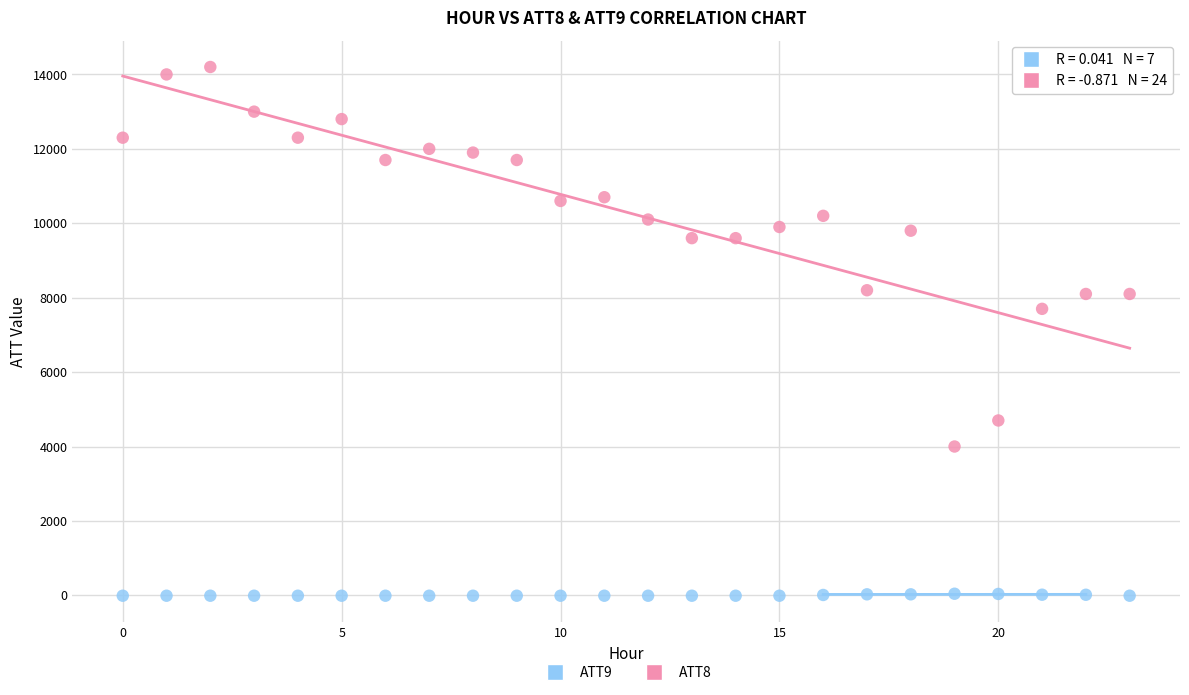

Across all series, what Y value is closest to 7095?

7700.0